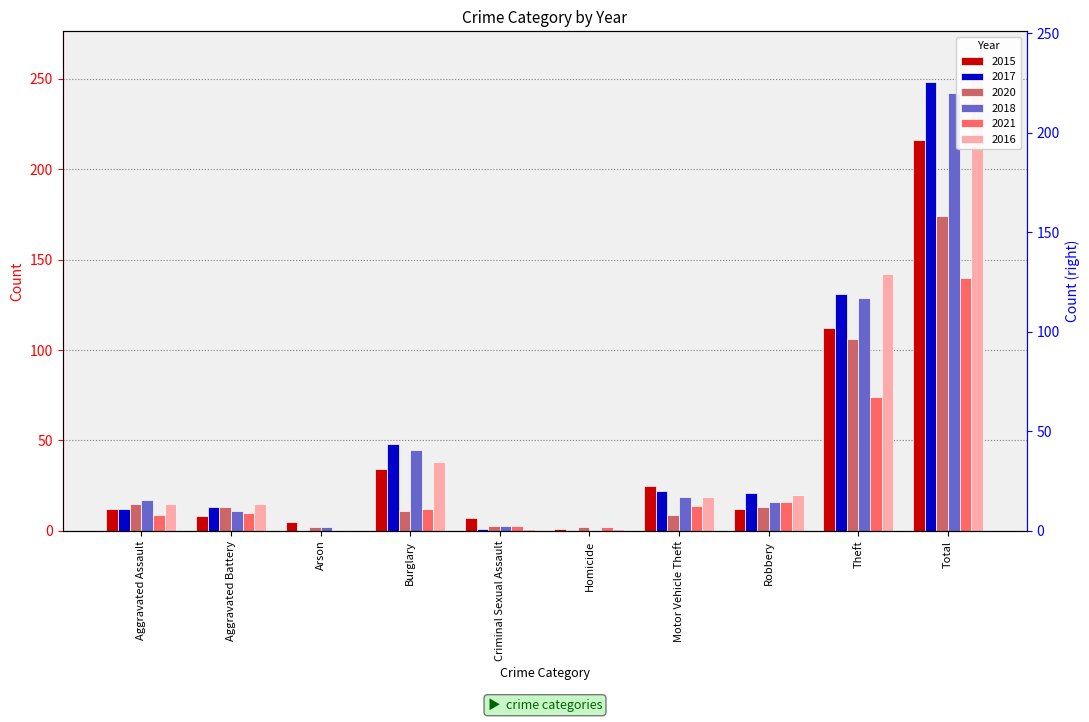

What is the label of the 7th bar from the right?

Burglary